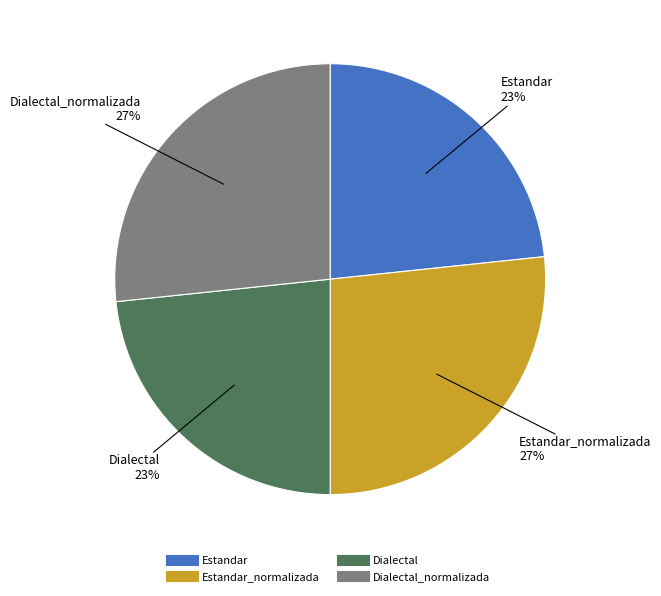

To the nearest percent, what is the average slice percentage?

25%